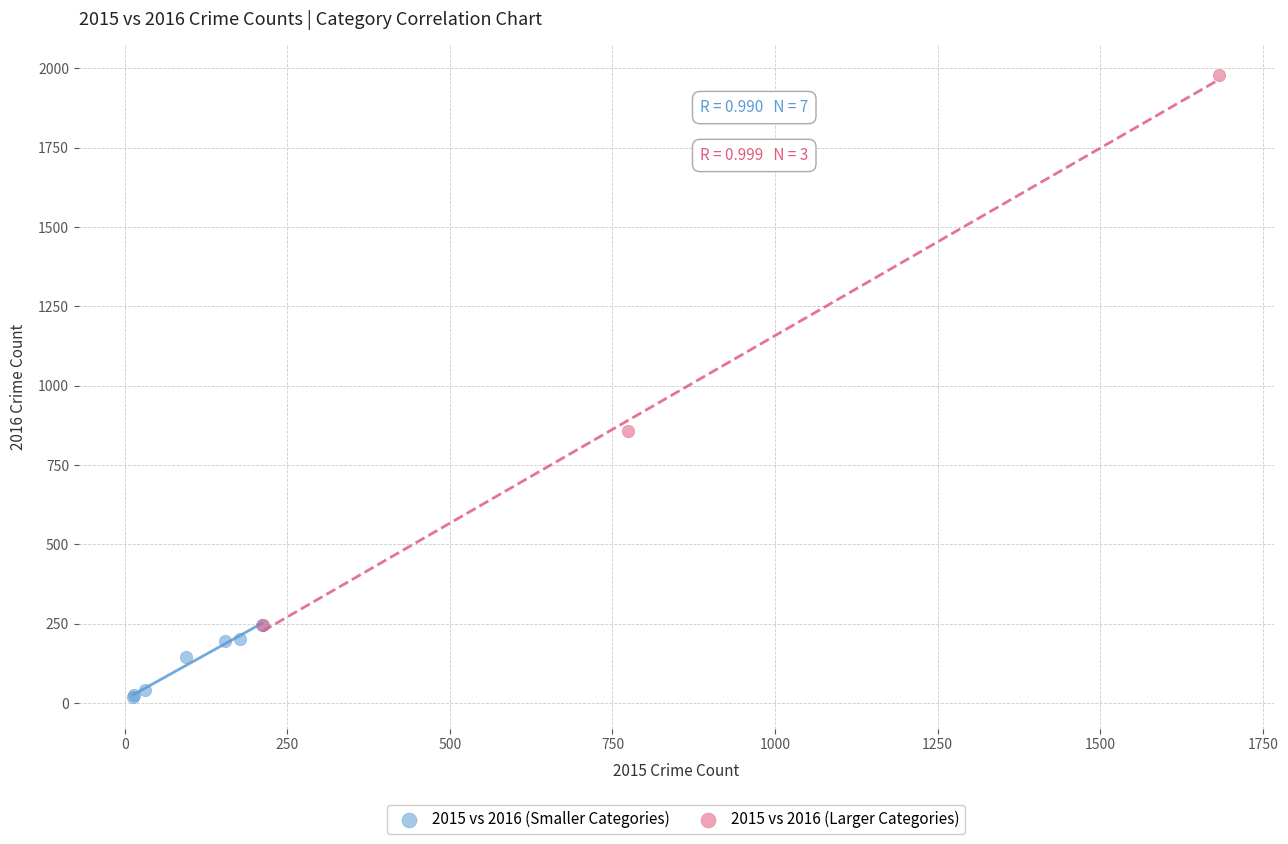

Which series has the largest Y range (max minus min)?

2015 vs 2016 (Larger Categories)